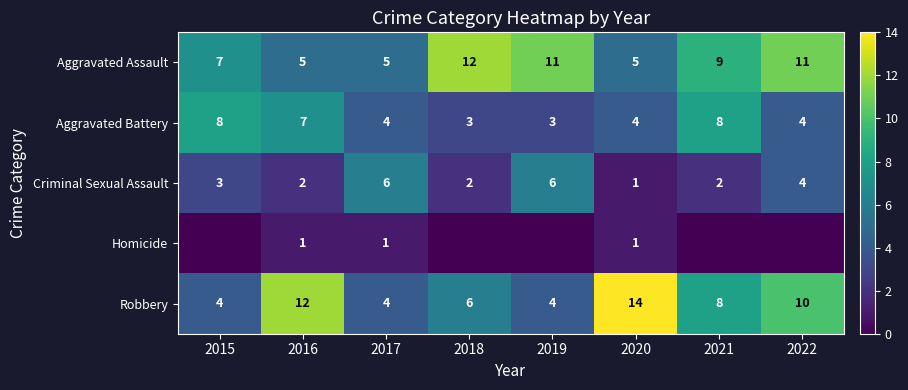

What is the difference between the second highest and second lowest values in the Aggravated Battery series?

5